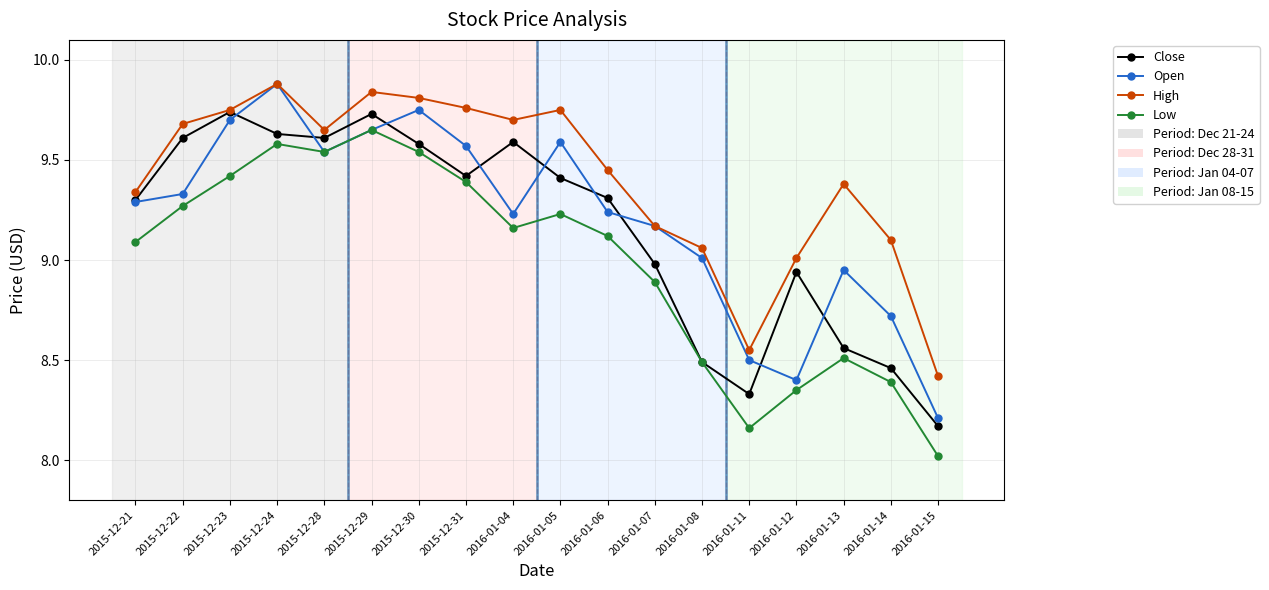

Rank the series at 2016-01-05 from lowest to highest value.

Low, Close, Open, High